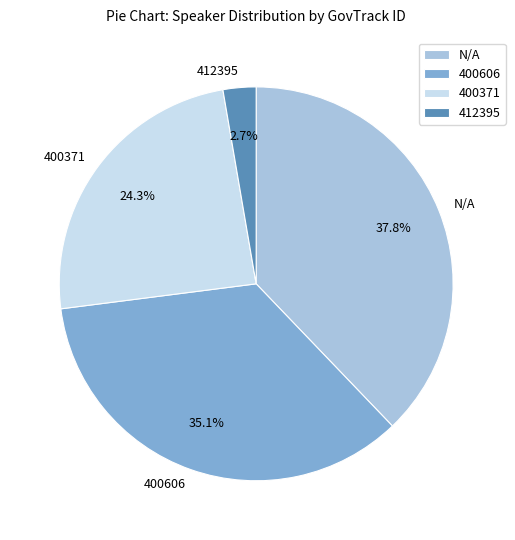

Combined, do 400371 and 412395 account for over 50%?

No